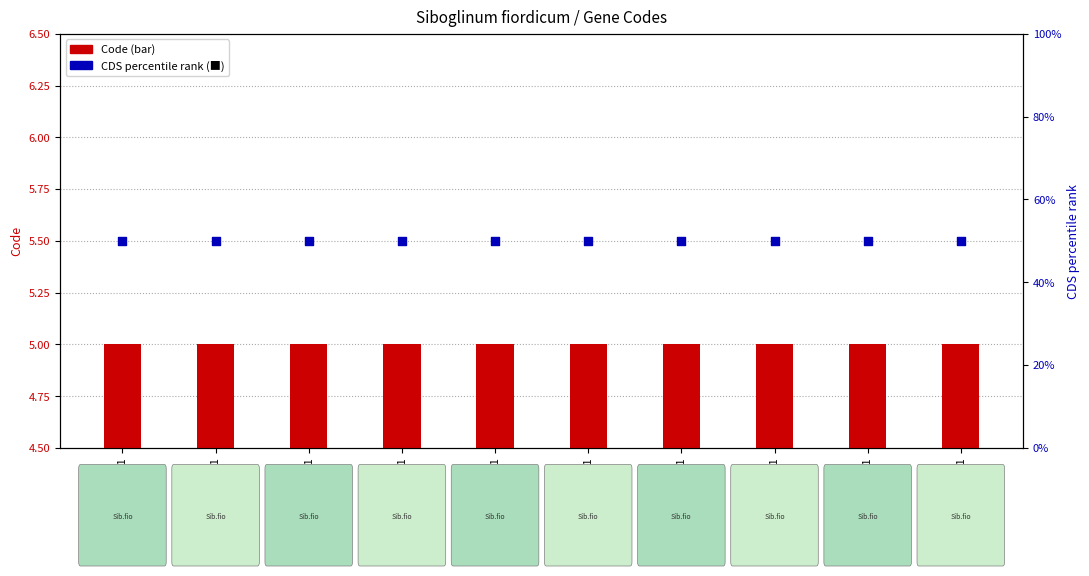

What is the total value across all series at YP_009130798.1?

55